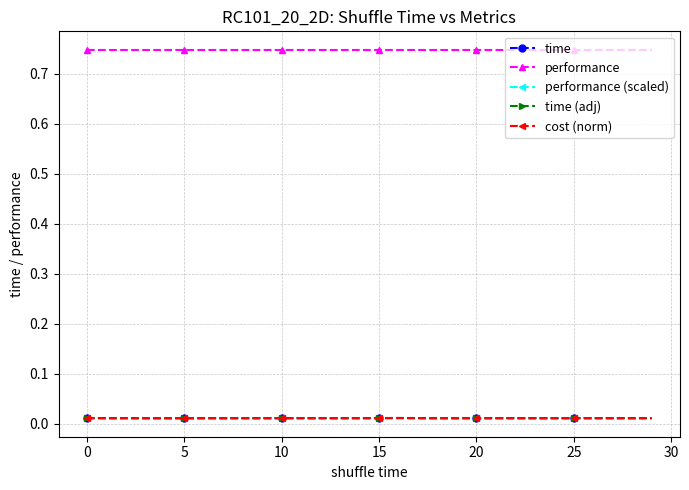

Which series has the largest range (max minus min)?

cost (norm)